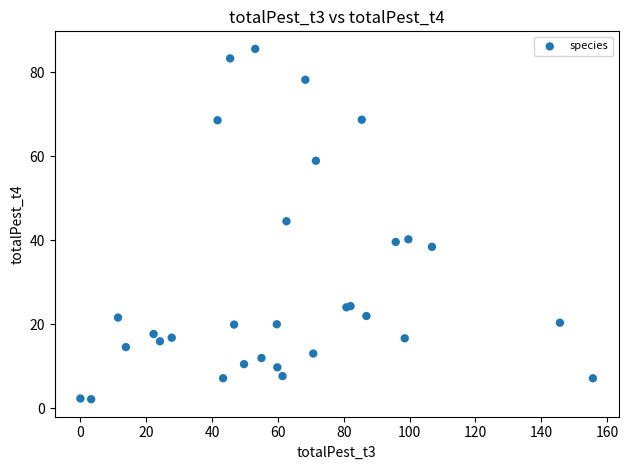

What Y value in the scatter plot is closest to 43?

44.5